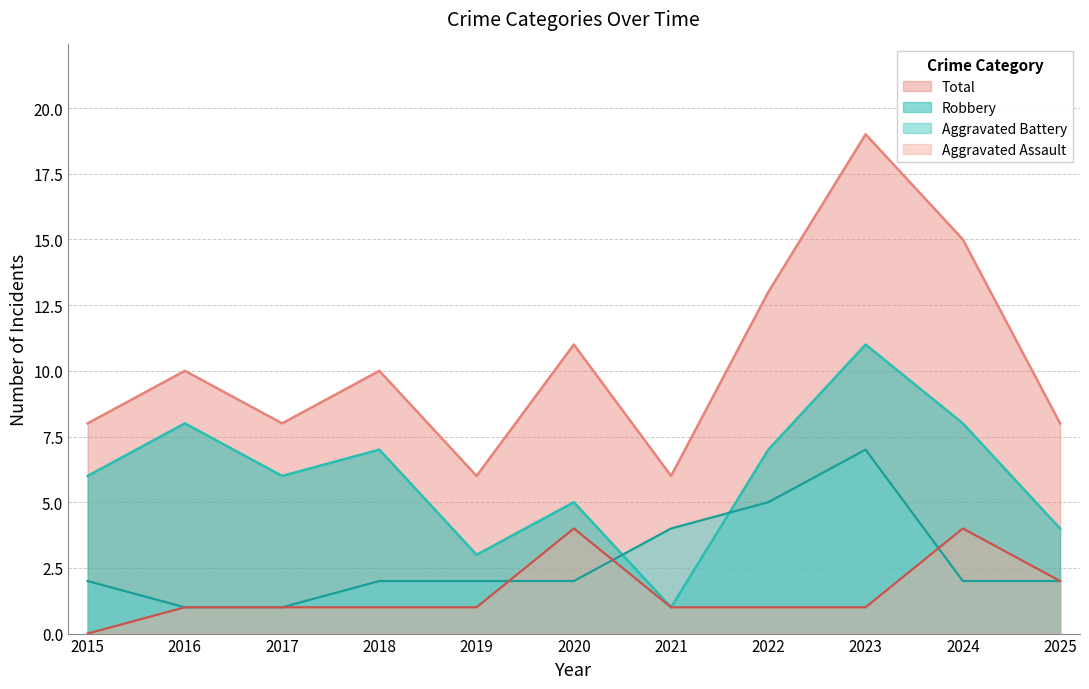

What is the value of the Total point at the 6th from the left?

11